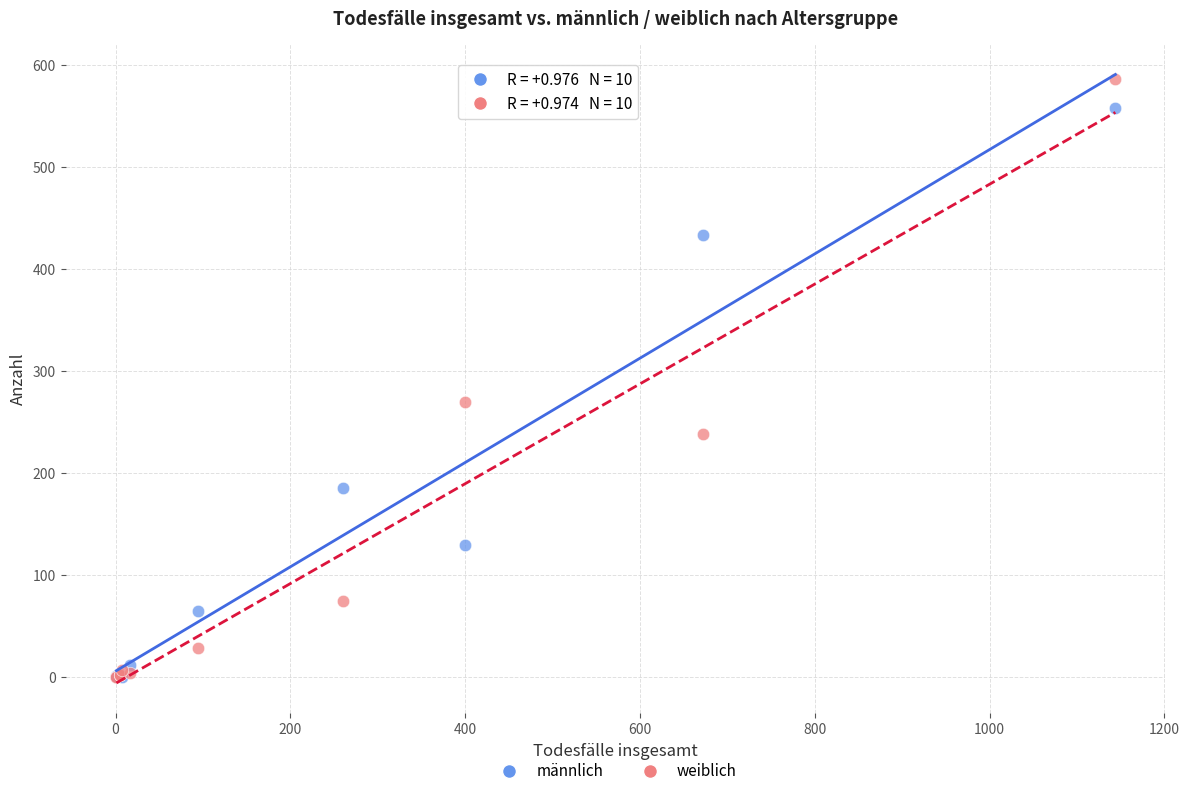

In the männlich series, what Y value is closest to 279?

185